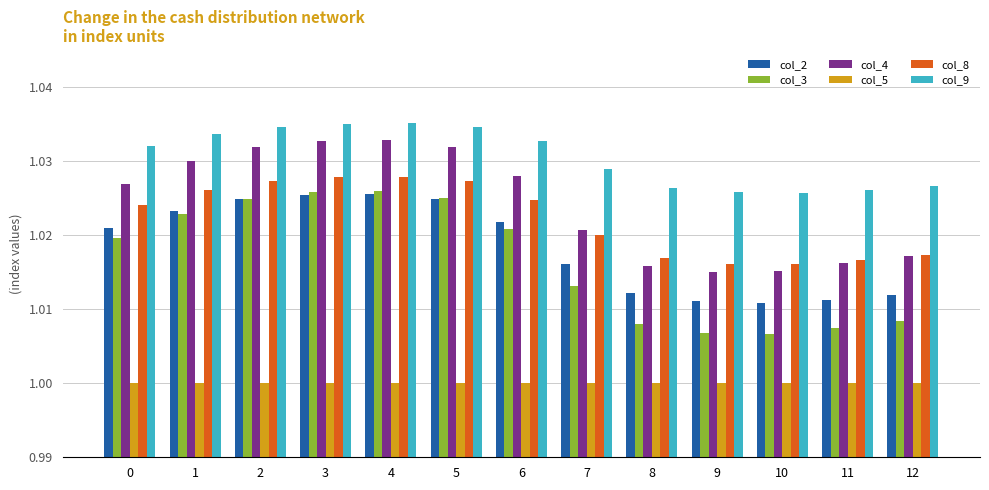

How many groups of bars are there?

13